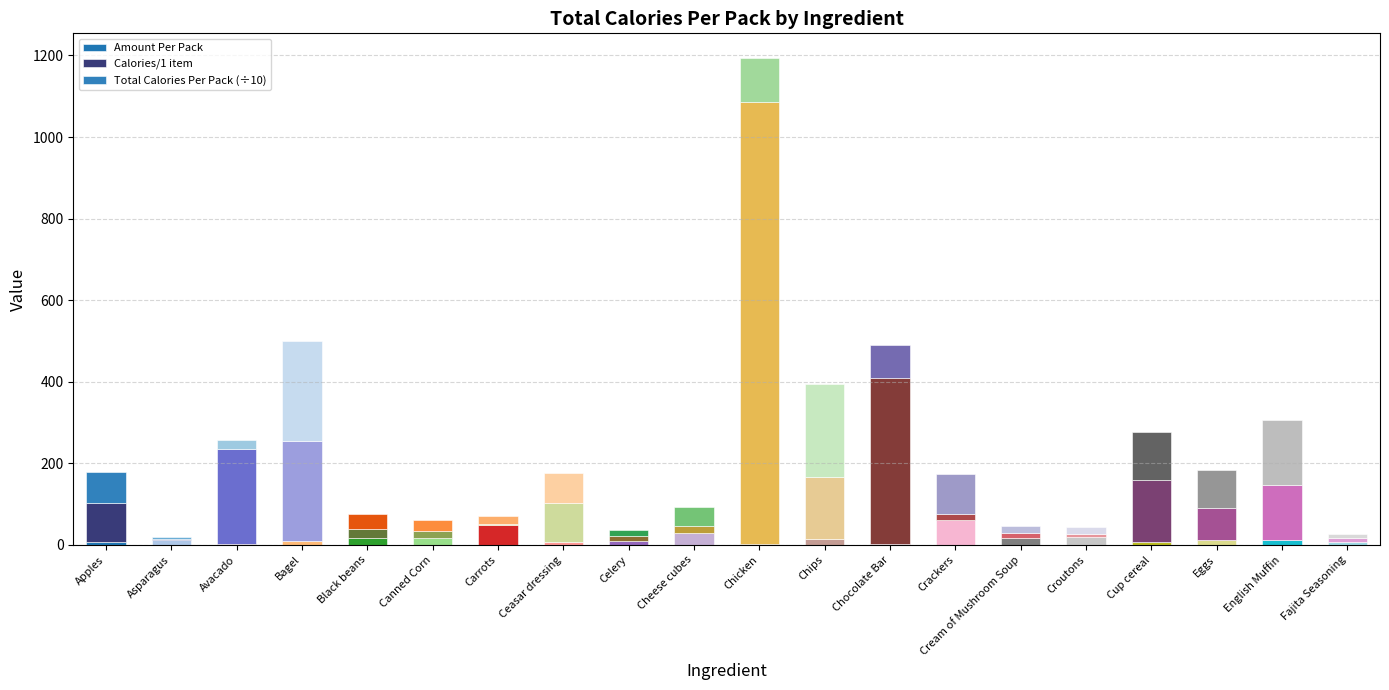

What is the total value across all series at Croutons?

42.9